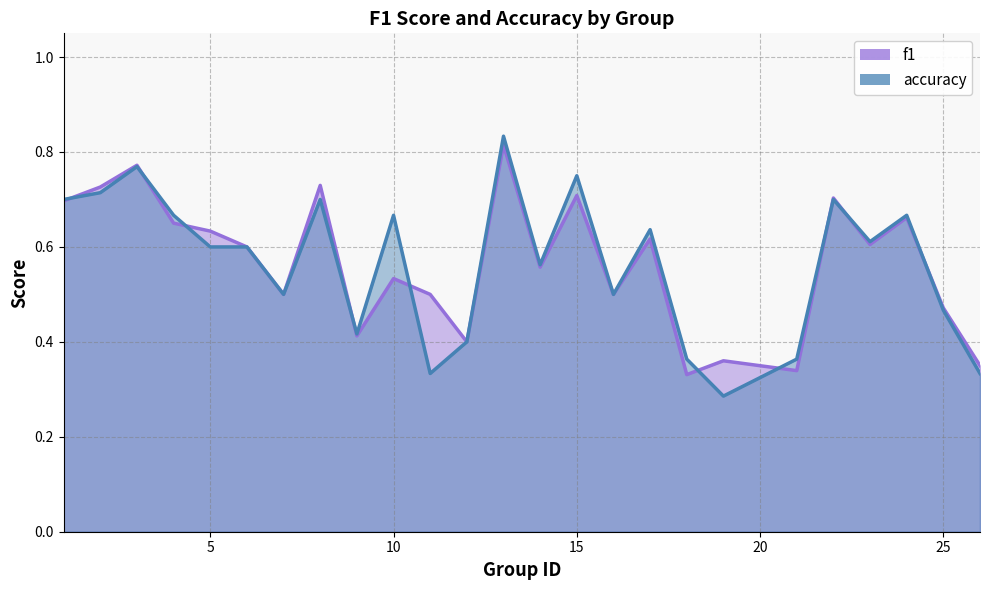

Reading right to left, transcribe all the data shown in this chart.

f1: 0.4	0.5	0.7	0.6	0.7	0.3	0.4	0.3	0.6	0.5	0.7	0.6	0.8	0.4	0.5	0.5	0.4	0.7	0.5	0.6	0.6	0.7	0.8	0.7	0.7
accuracy: 0.3	0.5	0.7	0.6	0.7	0.4	0.3	0.4	0.6	0.5	0.8	0.6	0.8	0.4	0.3	0.7	0.4	0.7	0.5	0.6	0.6	0.7	0.8	0.7	0.7